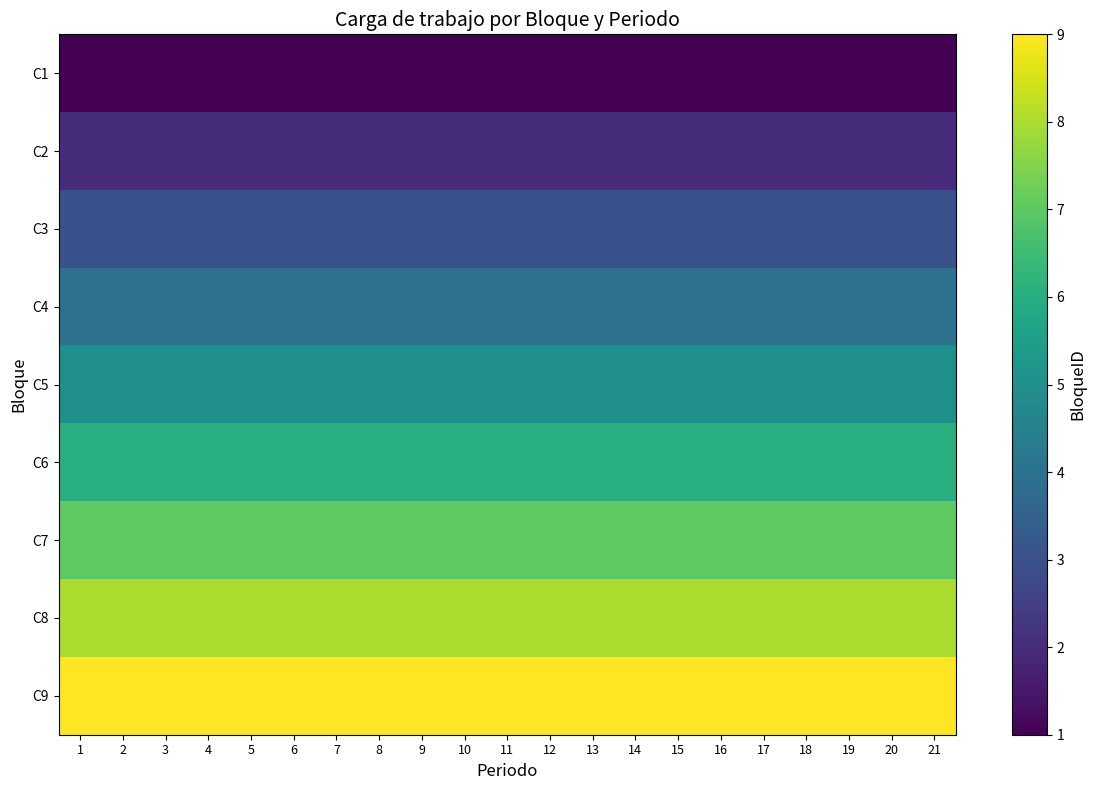

What is the minimum value shown in the chart?

1